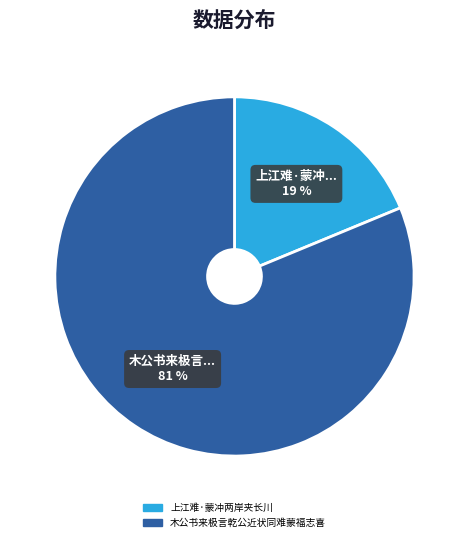

Between 上江难·蒙冲两岸夹长川 and 木公书来极言乾公近状同难蒙福志喜, which is larger?

木公书来极言乾公近状同难蒙福志喜